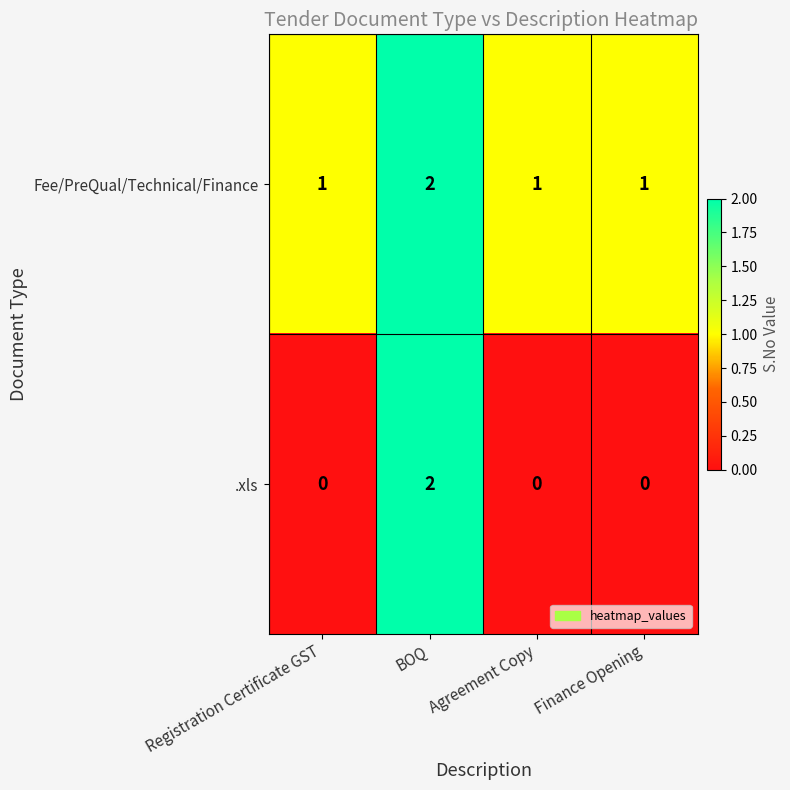

List the series in order of their overall mean, lowest first.

.xls, Fee/PreQual/Technical/Finance